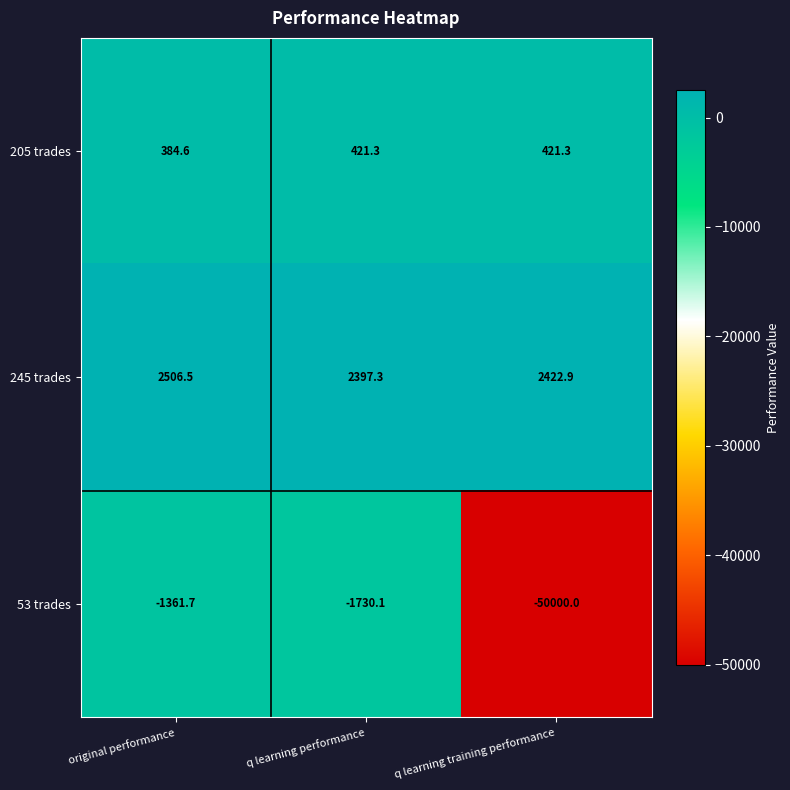

Is it true that 53 trades equals -1730.1 at q learning performance?

True